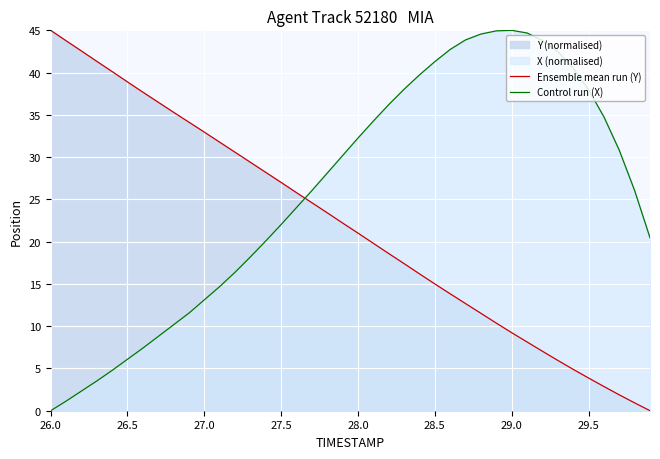

How many times do Ensemble mean run (Y) and Control run (X) cross each other?

1